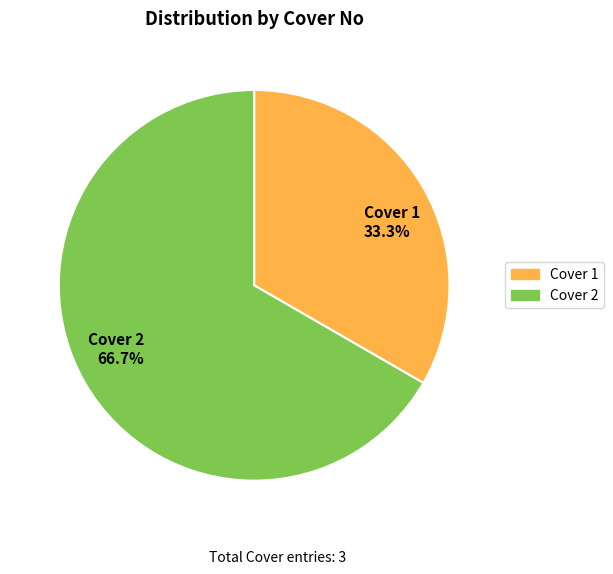

Rank the categories by value from lowest to highest.

Cover 1, Cover 2